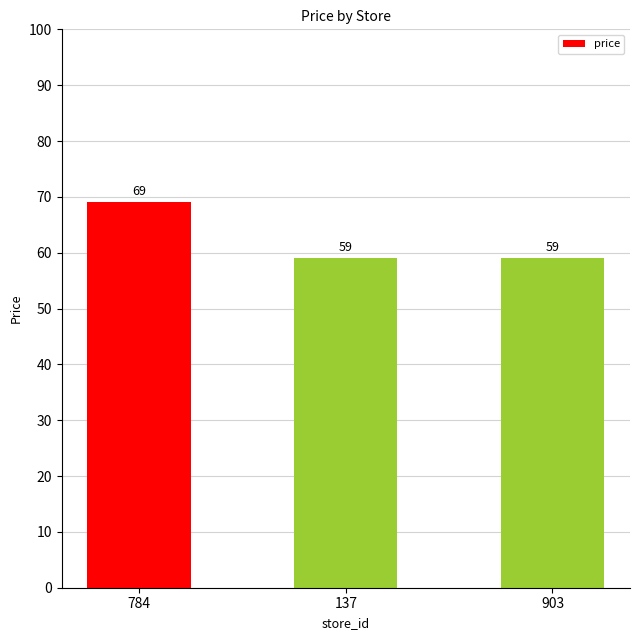

What is the label of the 1st bar from the right?

903